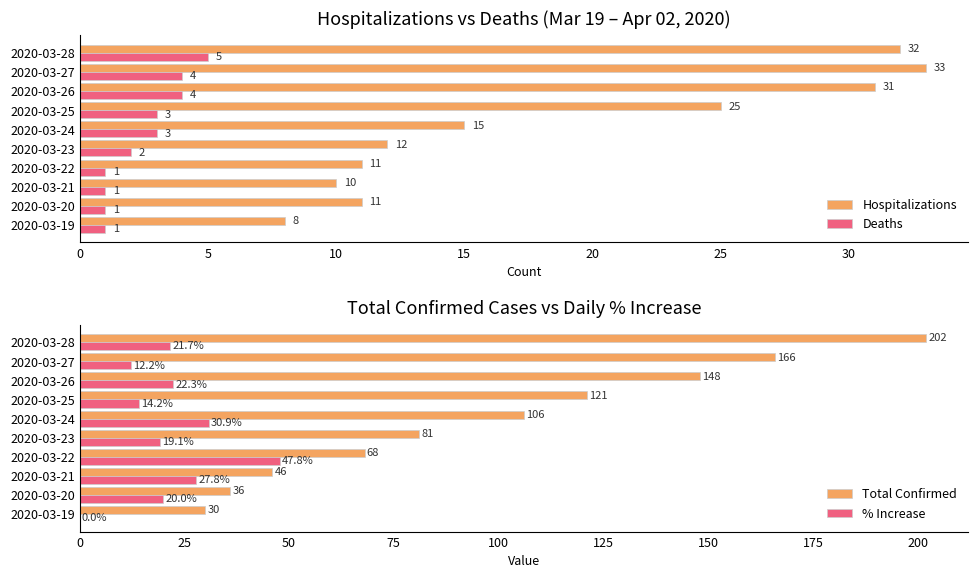

Which category has the highest value in the Deaths series?

2020-03-28